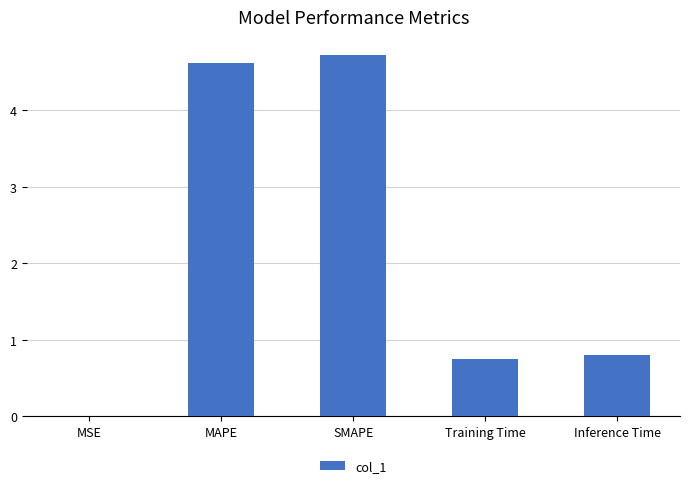

What is the sum of the values at SMAPE and Inference Time?

5.5